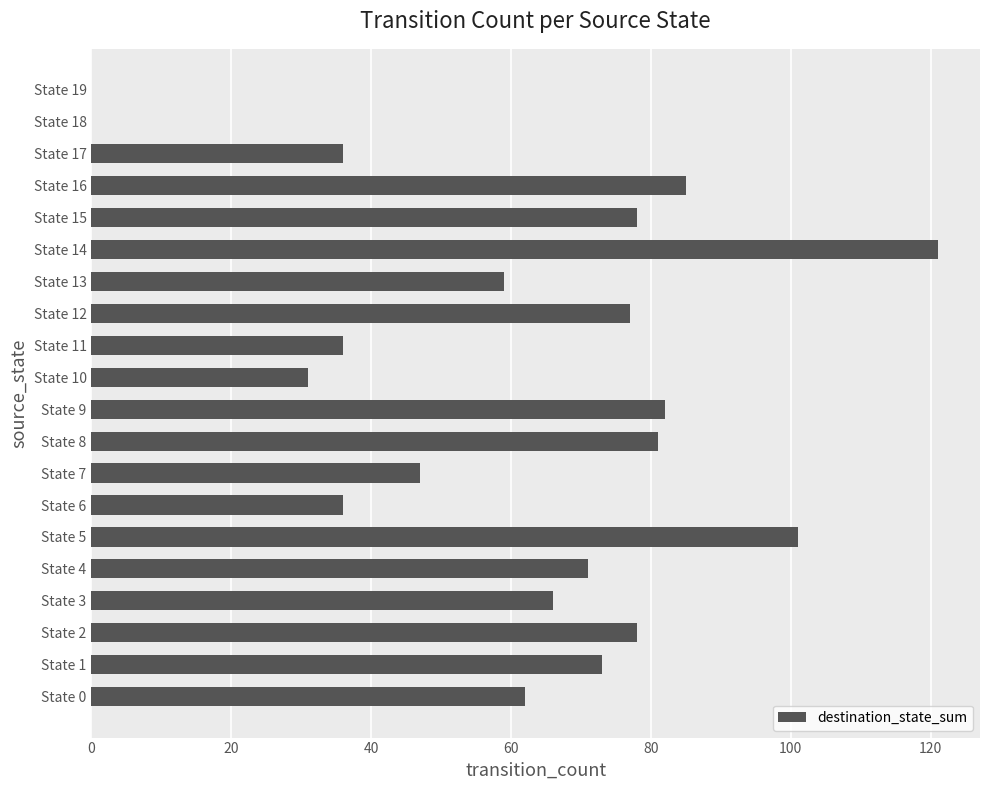

Reading top to bottom, what are all the values shown in this chart?

State 19=0	State 18=0	State 17=36	State 16=85	State 15=78	State 14=121	State 13=59	State 12=77	State 11=36	State 10=31	State 9=82	State 8=81	State 7=47	State 6=36	State 5=101	State 4=71	State 3=66	State 2=78	State 1=73	State 0=62